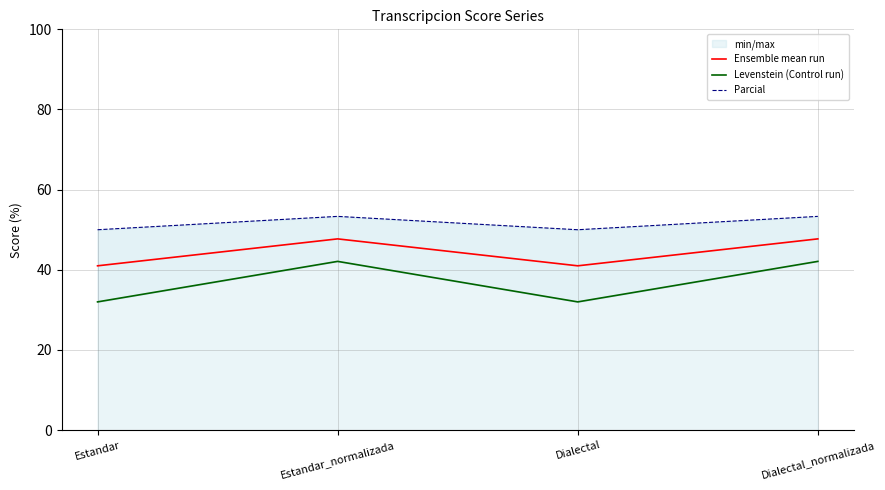

True or false: Levenstein (Control run) and Ensemble mean run cross at least once.

False